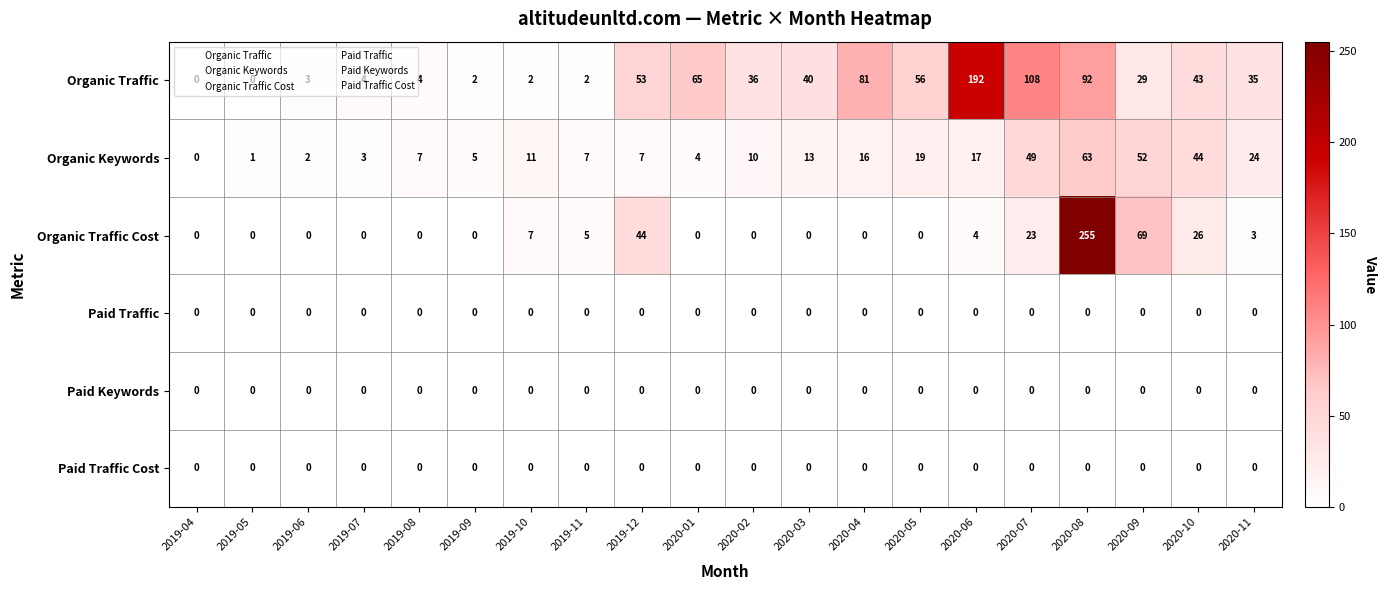

Which category has the lowest value in the Organic Keywords series?

2019-04